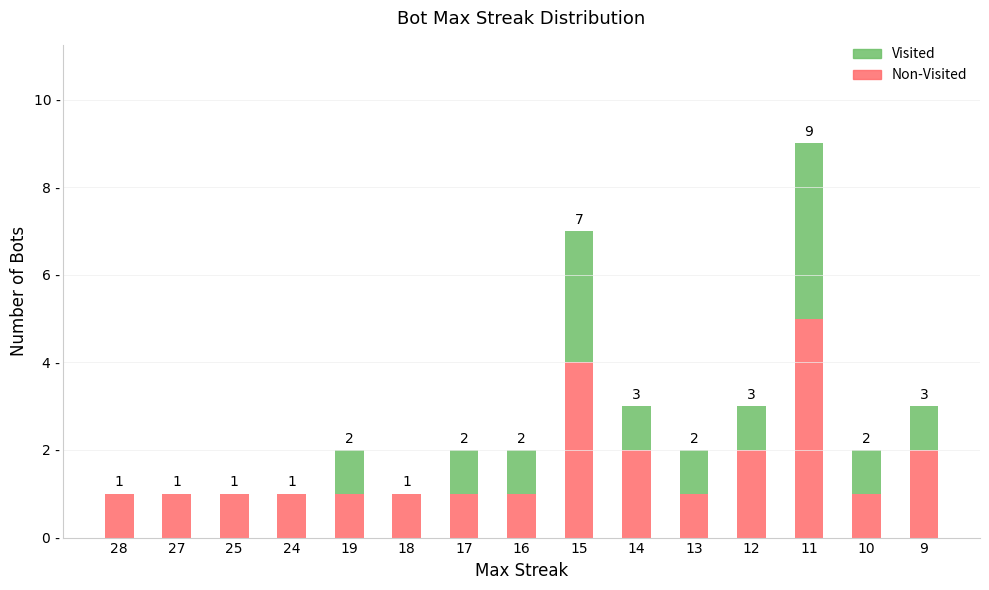

What are all the series names shown in the legend?

Visited, Non-Visited